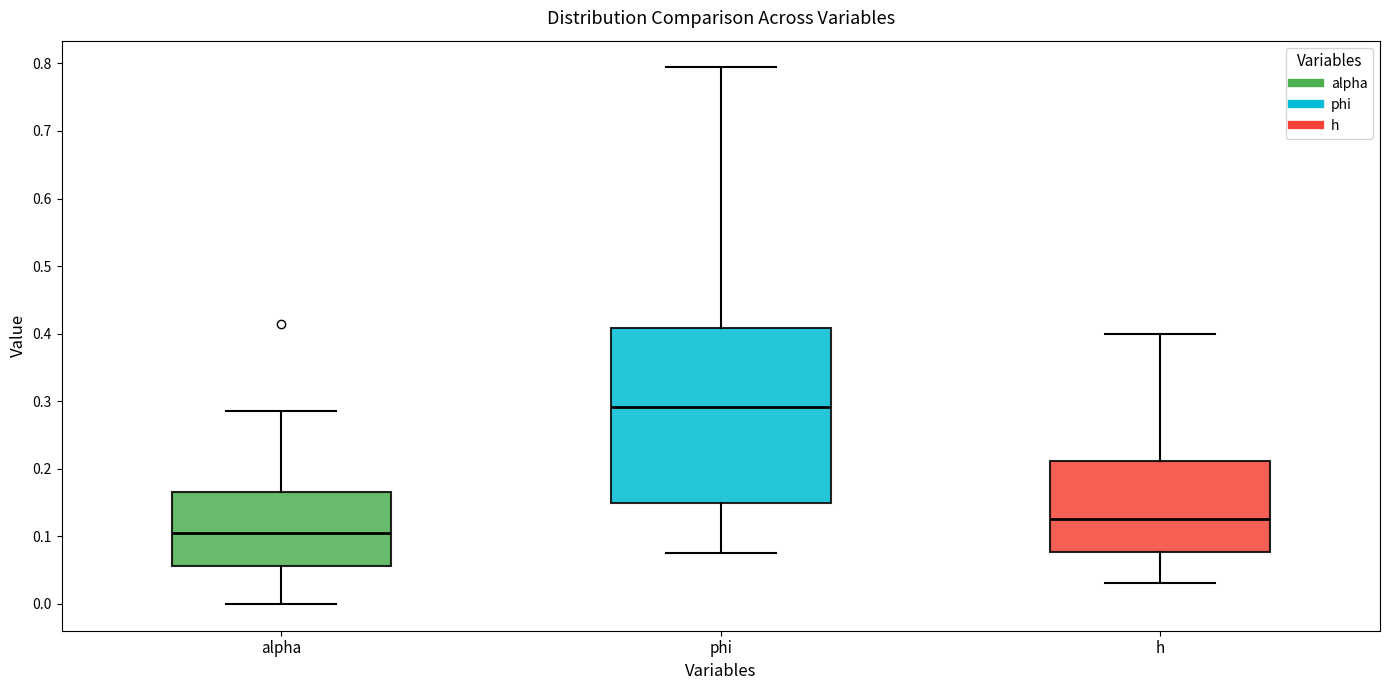

Comparing the boxes themselves (not the whiskers), which one is the tallest?

phi